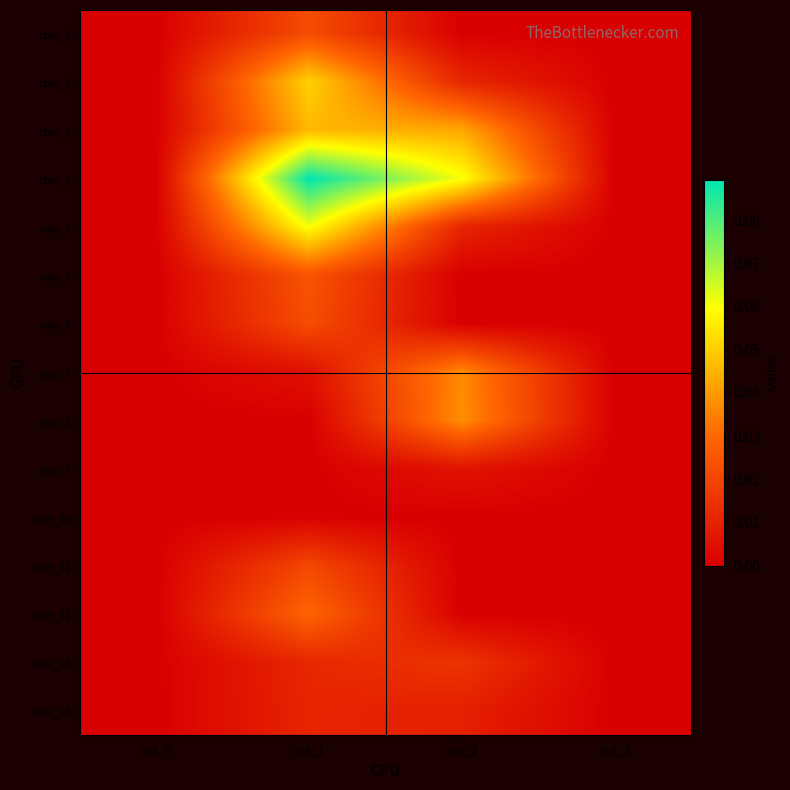

How many series are shown in this chart?

15